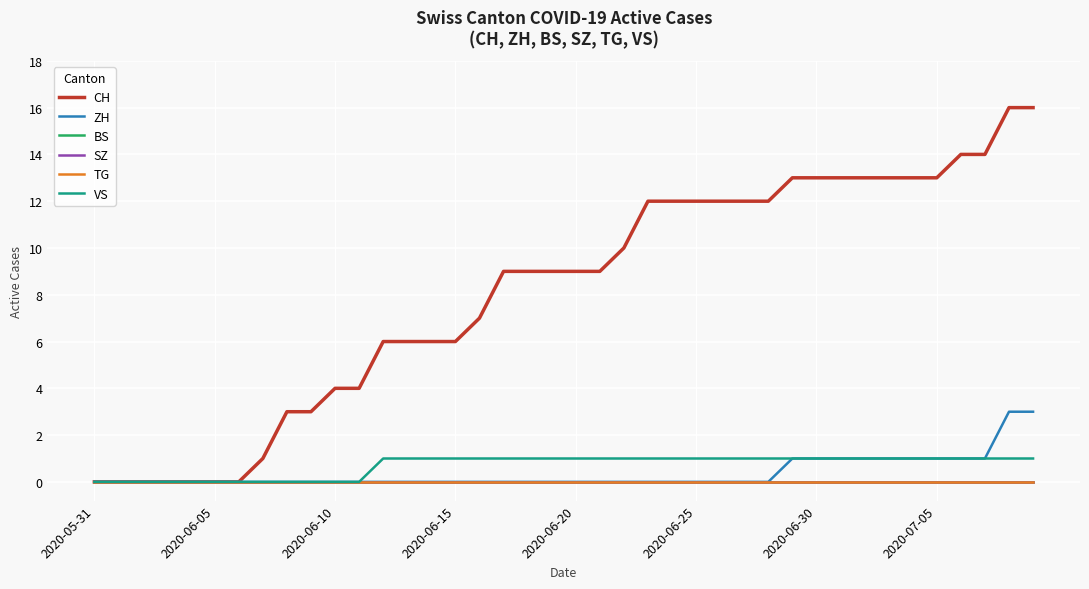

Reading left to right, list all the values displayed in this chart.

CH: 0	0	0	0	0	0	0	1	3	3	4	4	6	6	6	6	7	9	9	9	9	9	10	12	12	12	12	12	12	13	13	13	13	13	13	13	14	14	16	16
ZH: 0	0	0	0	0	0	0	0	0	0	0	0	0	0	0	0	0	0	0	0	0	0	0	0	0	0	0	0	0	1	1	1	1	1	1	1	1	1	3	3
BS: 0	0	0	0	0	0	0	0	0	0	0	0	0	0	0	0	0	0	0	0	0	0	0	0	0	0	0	0	0	0	0	0	0	0	0	0	0	0	0	0
SZ: 0	0	0	0	0	0	0	0	0	0	0	0	0	0	0	0	0	0	0	0	0	0	0	0	0	0	0	0	0	0	0	0	0	0	0	0	0	0	0	0
TG: 0	0	0	0	0	0	0	0	0	0	0	0	0	0	0	0	0	0	0	0	0	0	0	0	0	0	0	0	0	0	0	0	0	0	0	0	0	0	0	0
VS: 0	0	0	0	0	0	0	0	0	0	0	0	1	1	1	1	1	1	1	1	1	1	1	1	1	1	1	1	1	1	1	1	1	1	1	1	1	1	1	1